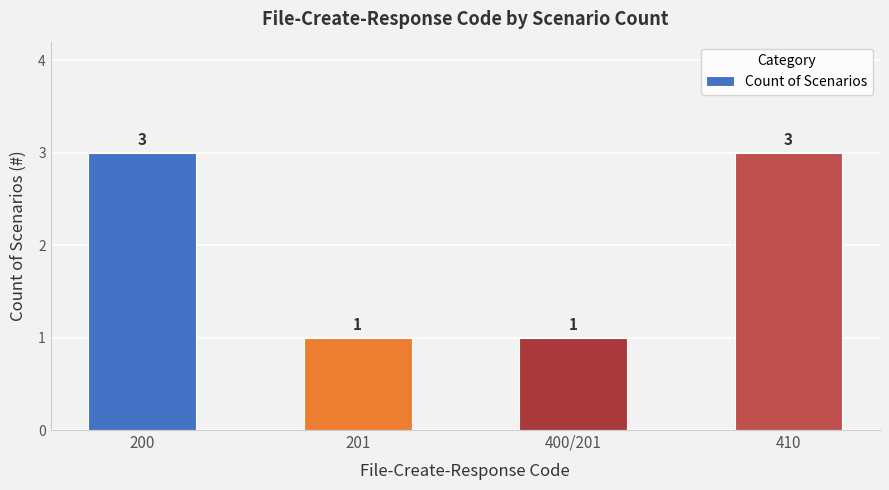

How many values are between 1 and 3?

4